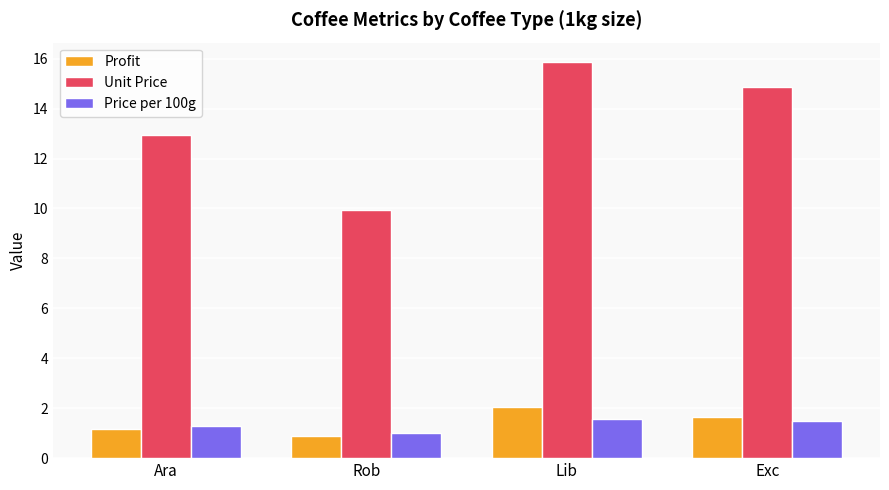

Which category has the lowest value in the Unit Price series?

Rob